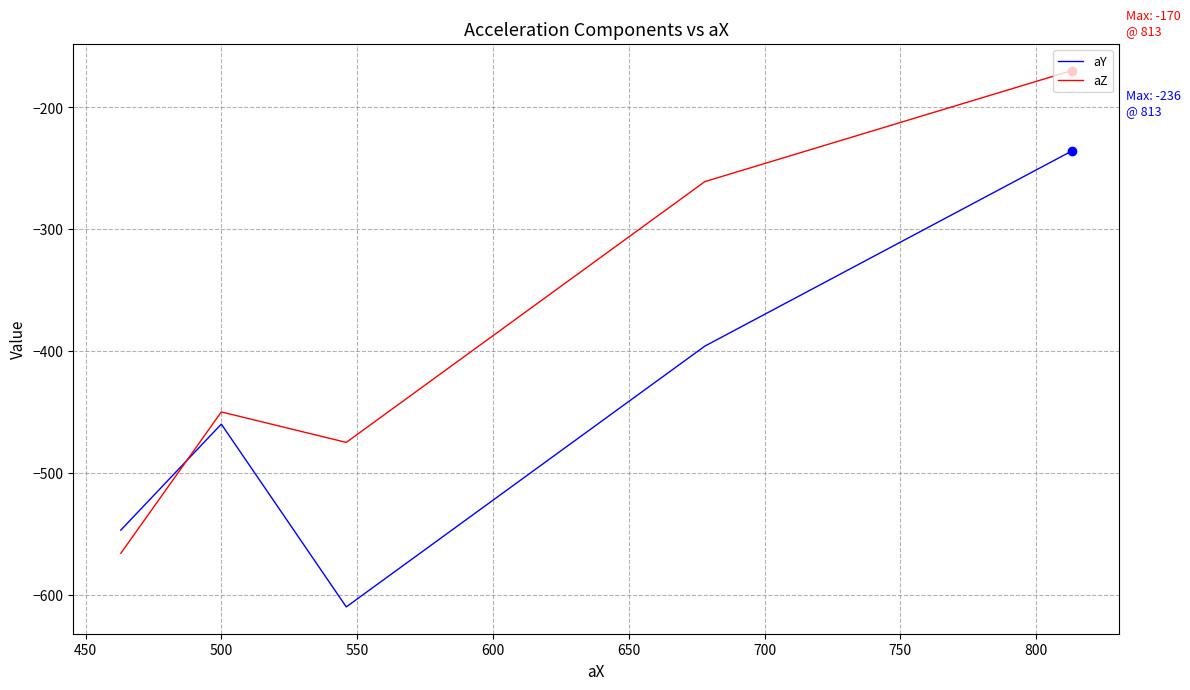

Which series reaches the maximum Y coordinate?

aZ